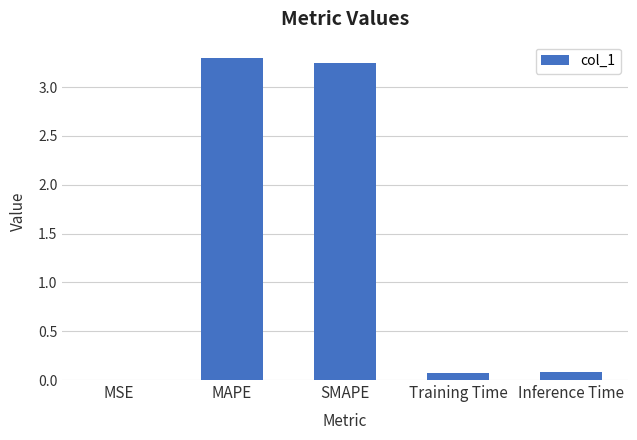

What is the change in value from MAPE to Inference Time?

-3.2